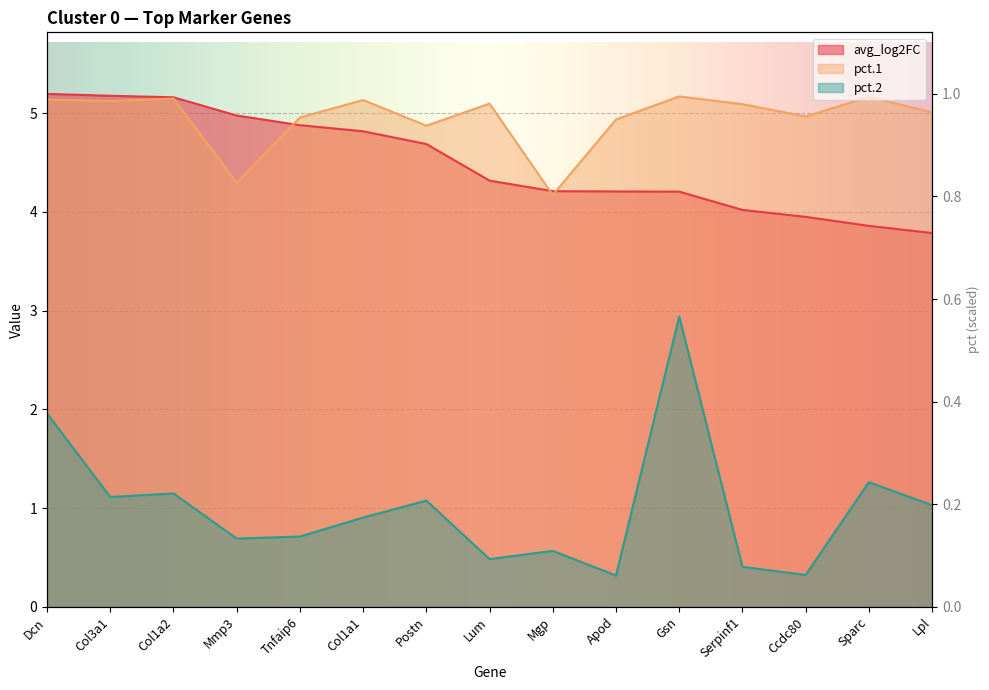

What is the label of the 5th point from the right?

Gsn